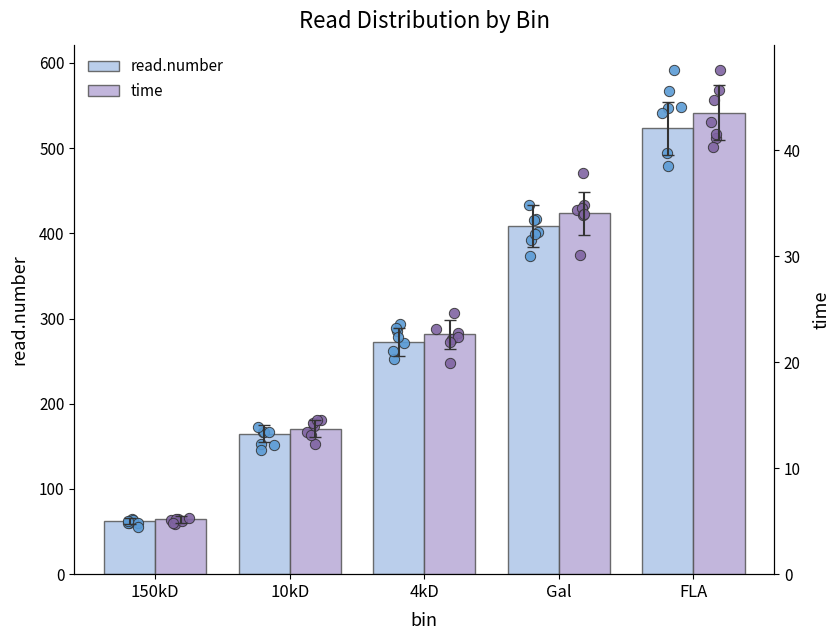

Which series contains the lowest Y value?

time